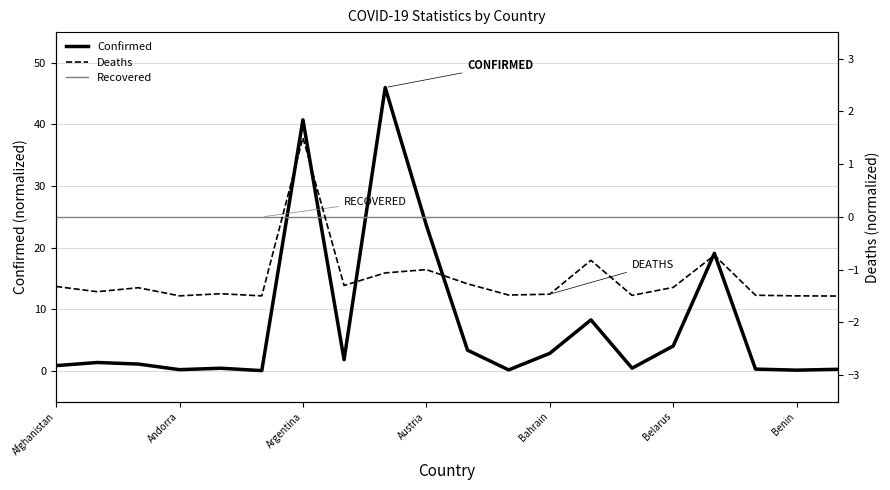

Between 15 and 7, which is larger?

15